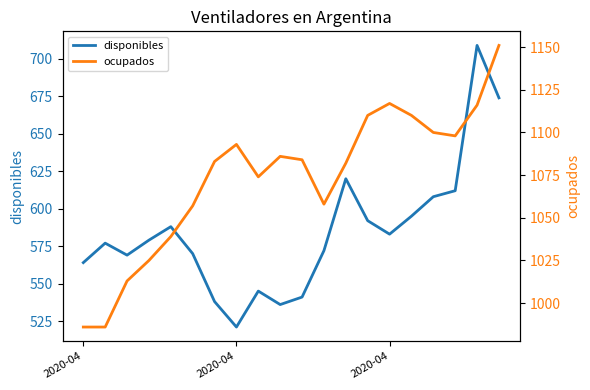

Is the value of disponibles at 2020-04 greater than the value of ocupados at 12?

No